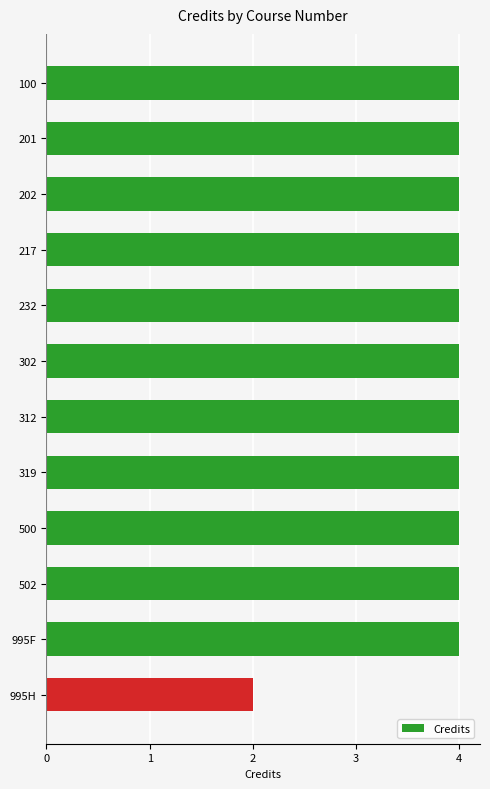

What is the smallest value displayed?

2